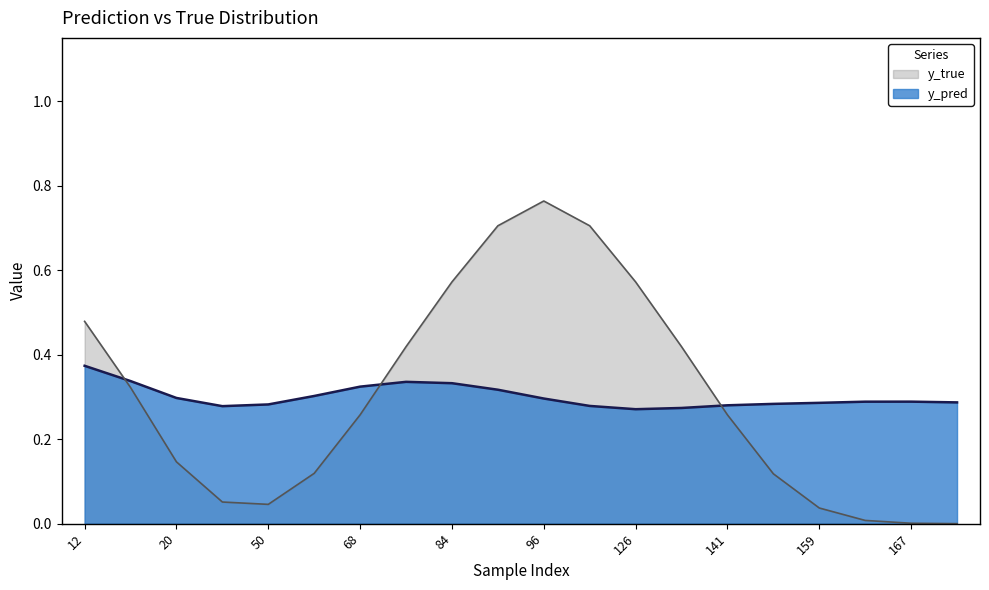

Which series has the largest total across all categories?

y_pred